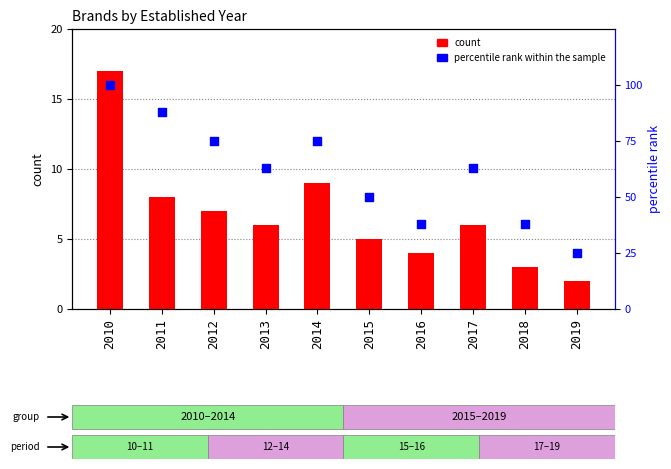

Which series has the largest total across all categories?

percentile rank within the sample